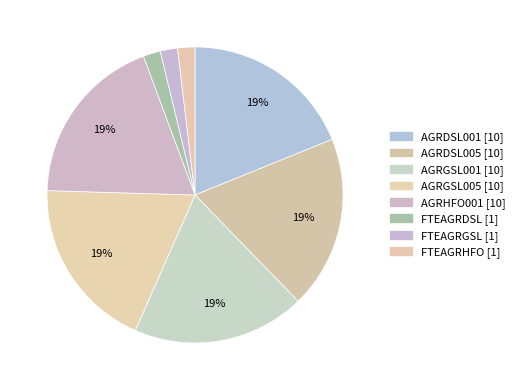

What percentage is the AGRDSL005 slice, to the nearest percent?

19%